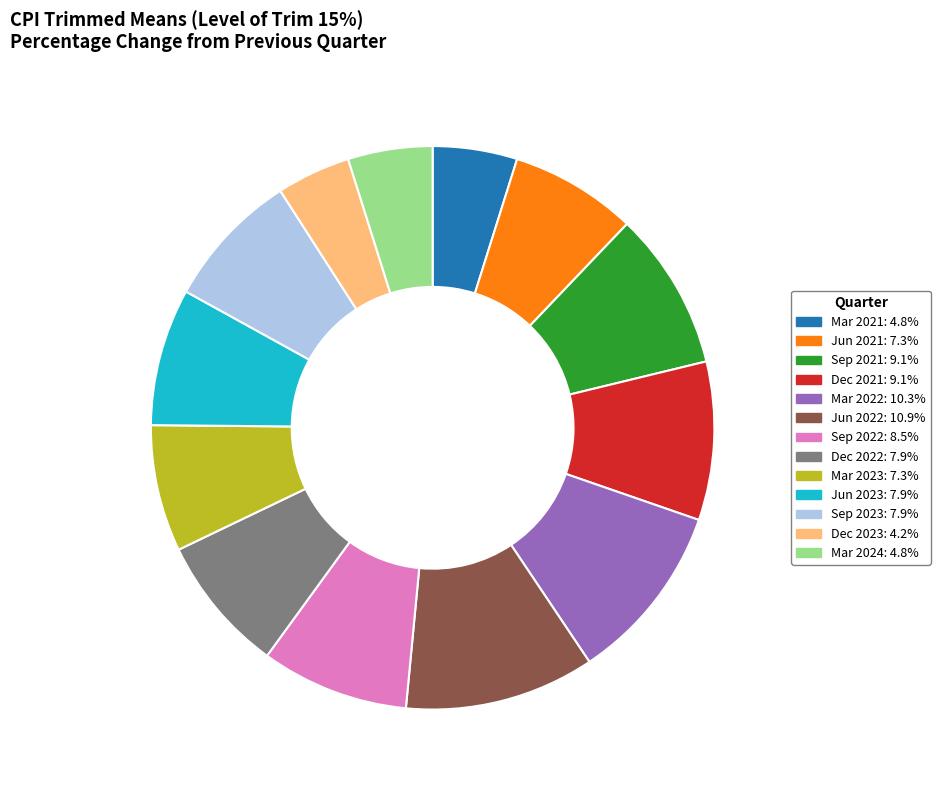

Is Sep 2022 the majority of the pie?

No